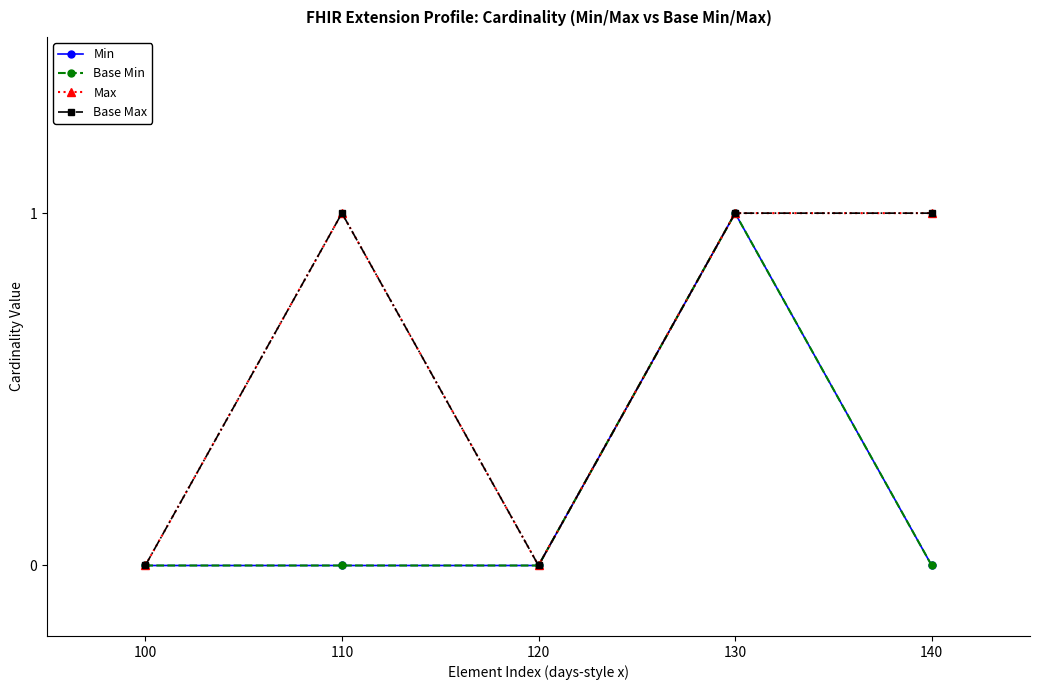

Is this an area chart (filled region under the line)?

No